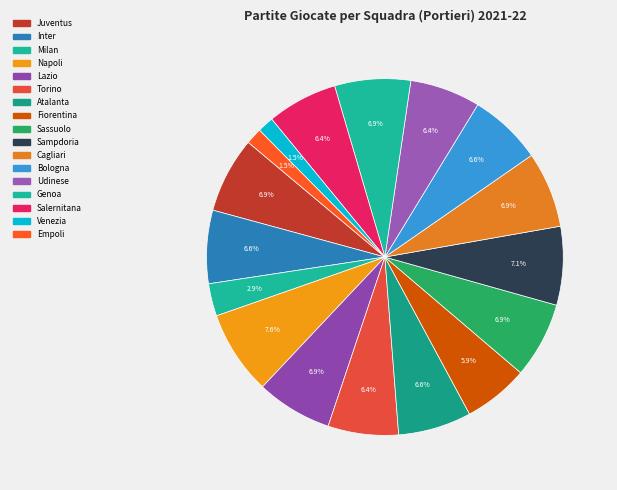

Which category has the smallest portion of the pie?

Venezia